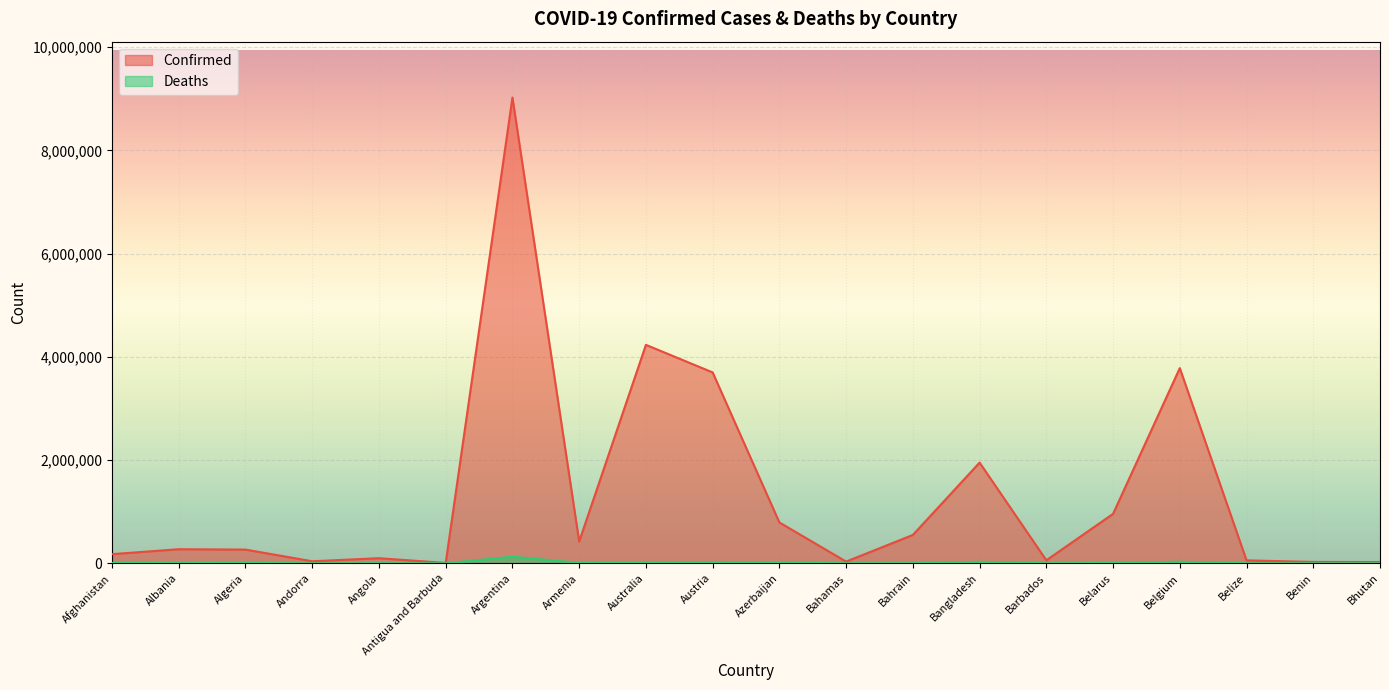

What is the sum of all Deaths values?

257882